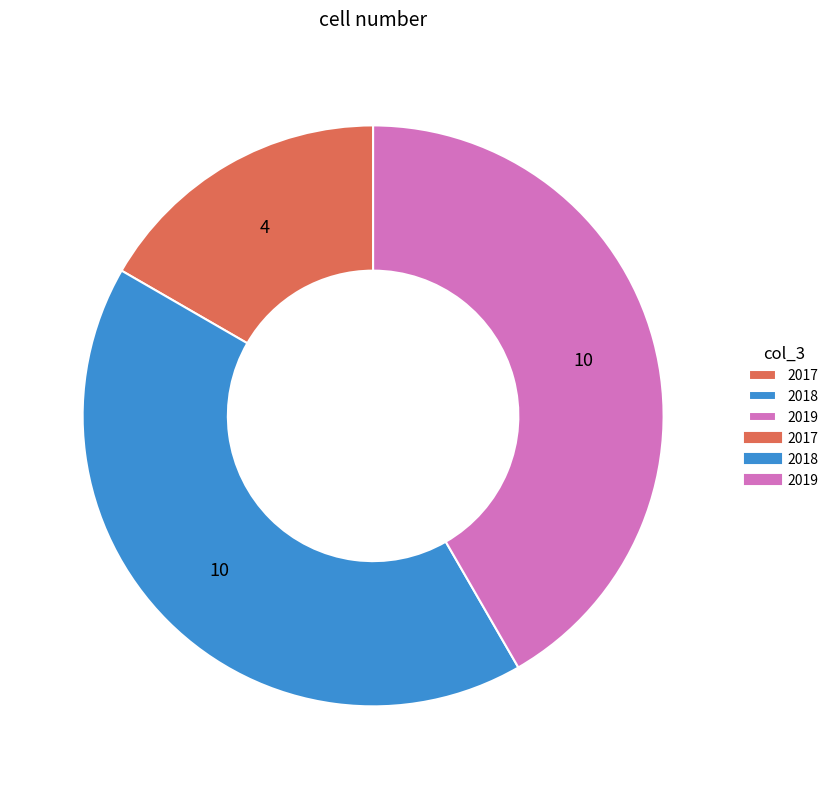

Is there a majority slice in this chart?

No